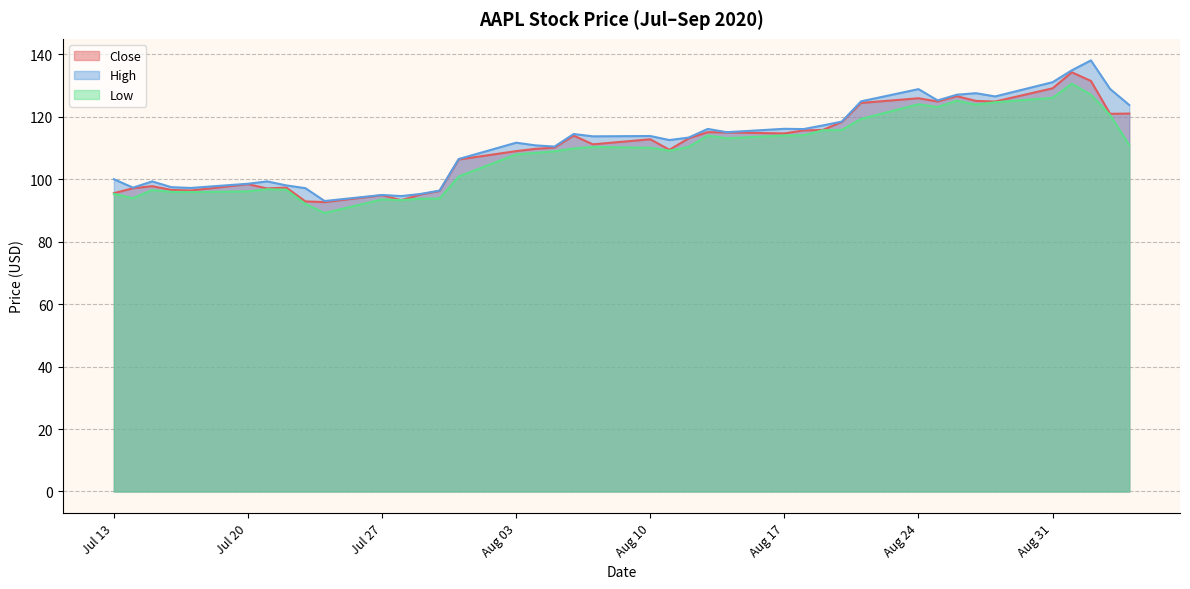

How many values in the High series exceed 113?

21